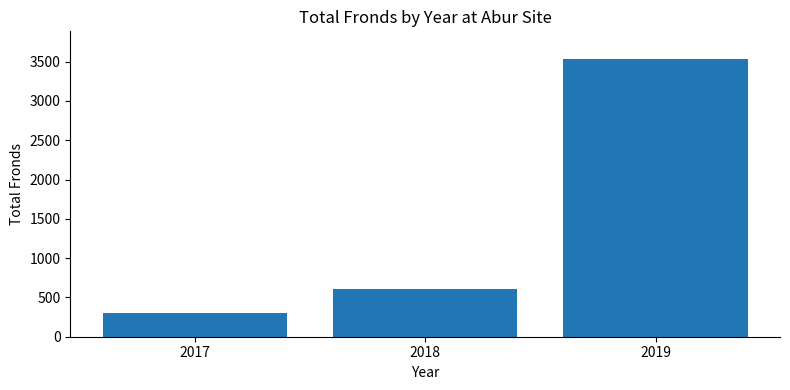

List the labels in order of value, smallest first.

2017, 2018, 2019